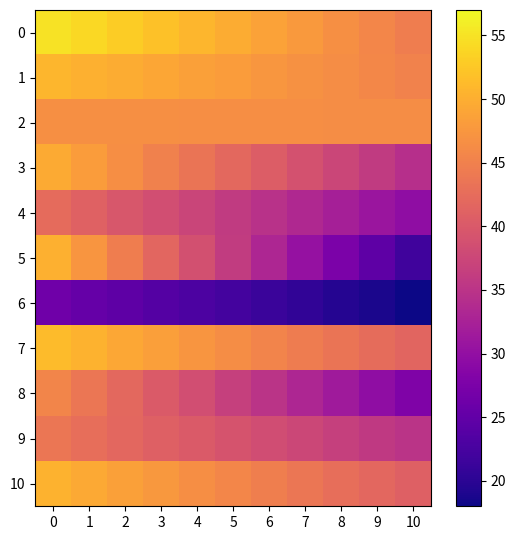

Which series has the widest spread of values?

row_5